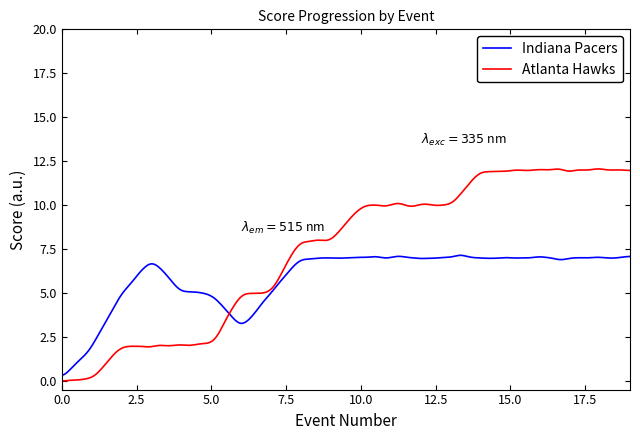

Which series has the largest total across all categories?

Atlanta Hawks